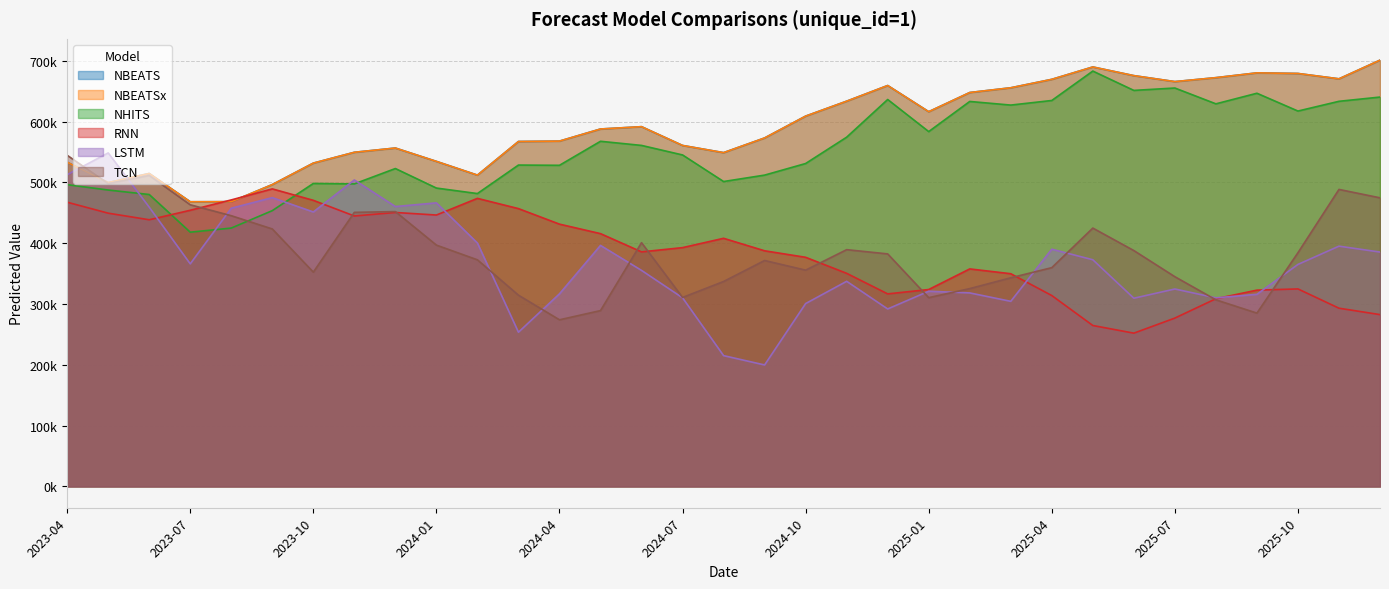

How many data points in NHITS are less than 545042?

16